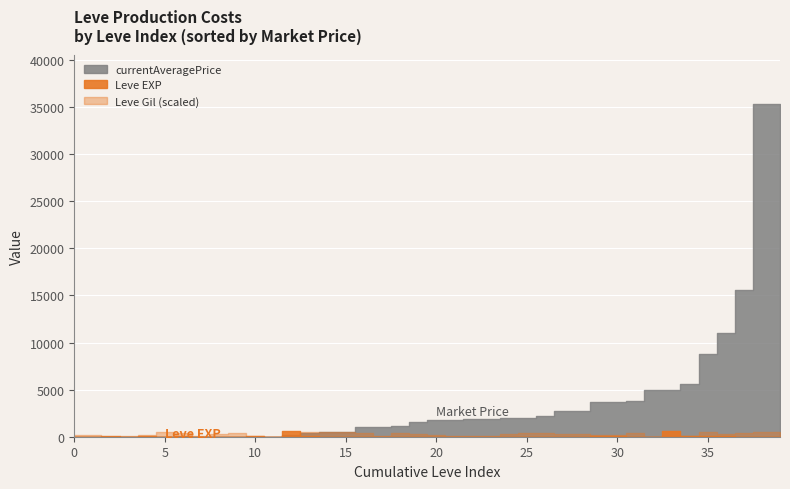

Rank the categories by Leve Gil value from highest to lowest.

10, 25, 20, 15, 15, 15, 30, 10, 5, 20, 5, 15, 10, 1, 1, 25, 5, 20, 30, 20, 5, 10, 25, 25, 1, 30, 10, 5, 25, 15, 1, 20, 1, 1, 5, 10, 30, 15, 20, 25